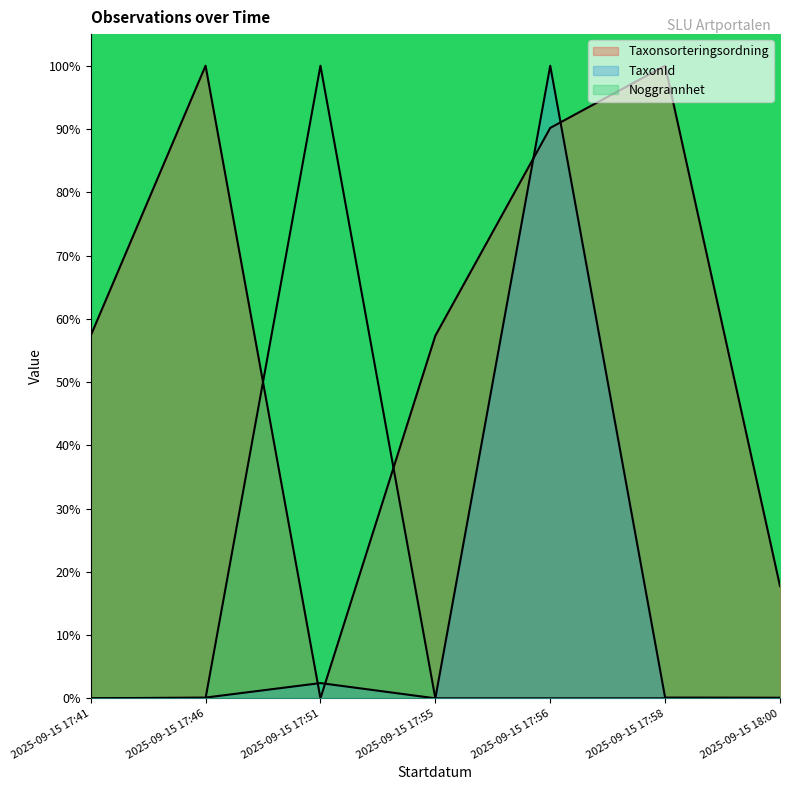

Which series changed the most between 2025-09-15 17:51 and 2025-09-15 17:55?

Noggrannhet